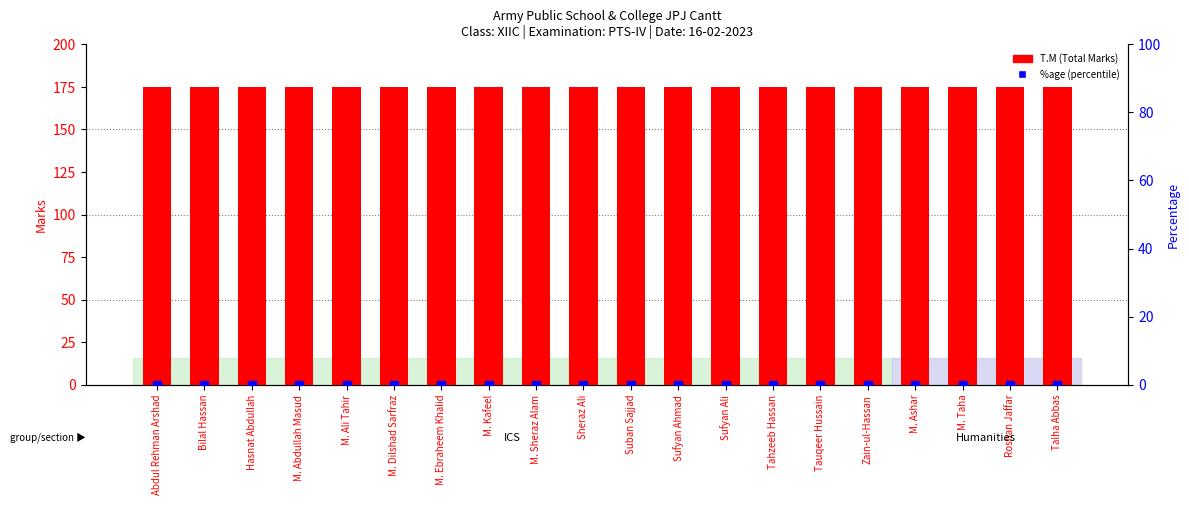

Is the value of %age (percentile) at Sheraz Ali greater than the value of T.M (Total Marks) at M. Ebraheem Khalid?

No